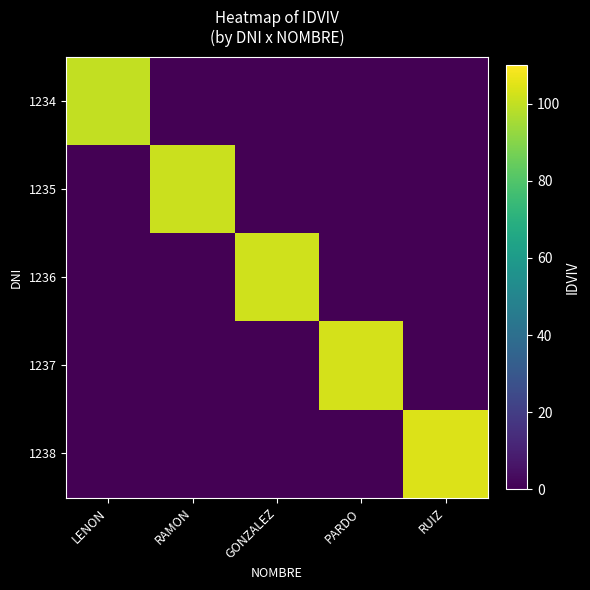

At which category does the chart reach its peak across all series?

RUIZ